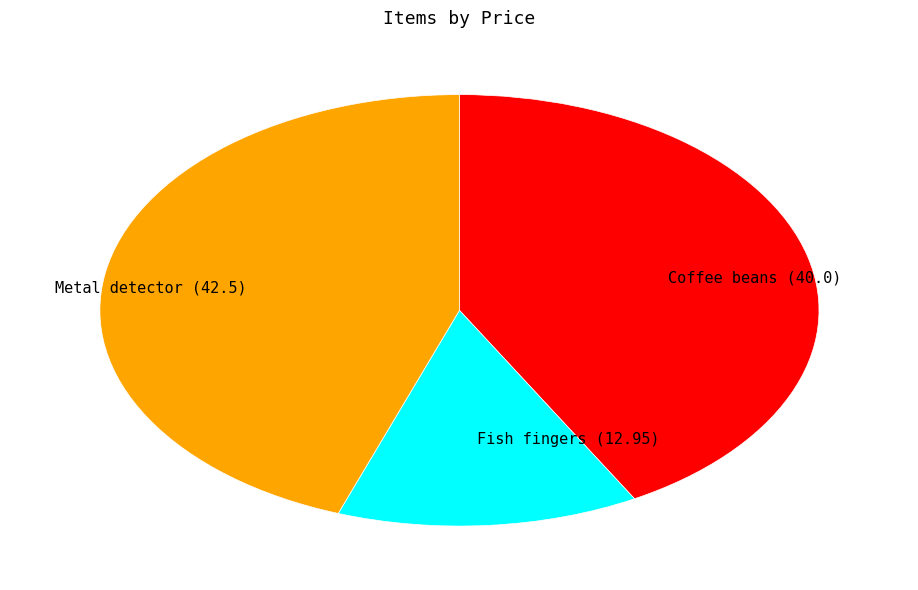

What is the ratio of the value at Metal detector to the value at Fish fingers?

3.3